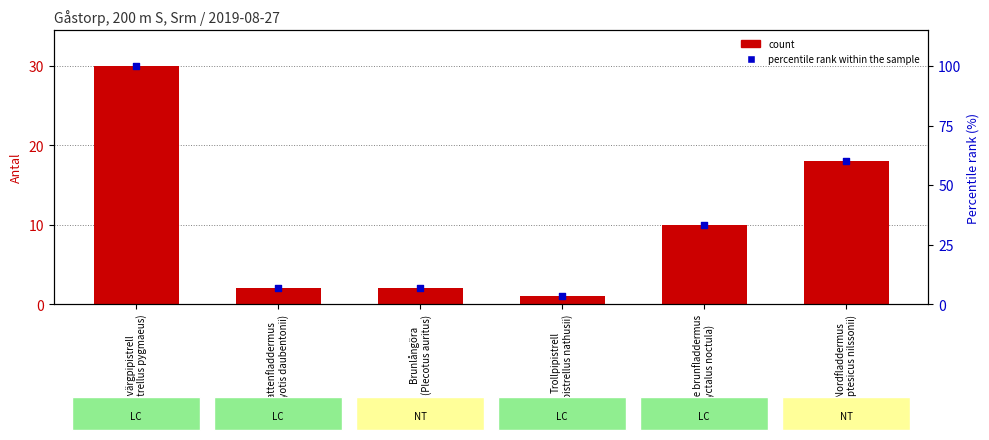

Is the value of percentile rank within the sample at Nordfladdermus
(Eptesicus nilssonii) greater than the value of count at Större brunfladdermus
(Nyctalus noctula)?

Yes